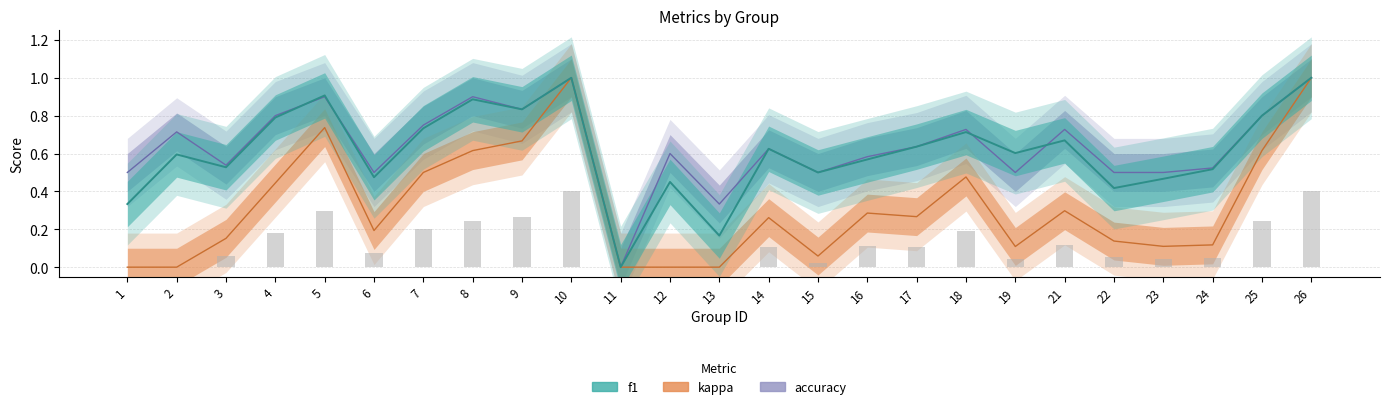

Read the kappa value at 22.

0.1